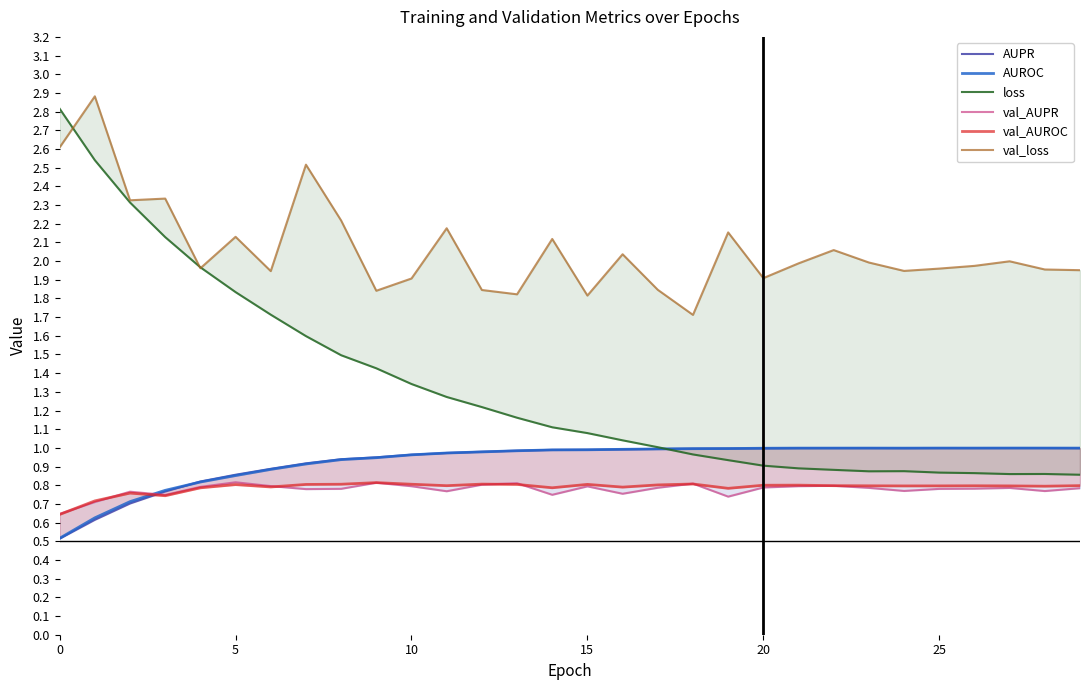

At 24, list the series in order from largest to smallest.

val_loss, AUROC, AUPR, loss, val_AUROC, val_AUPR